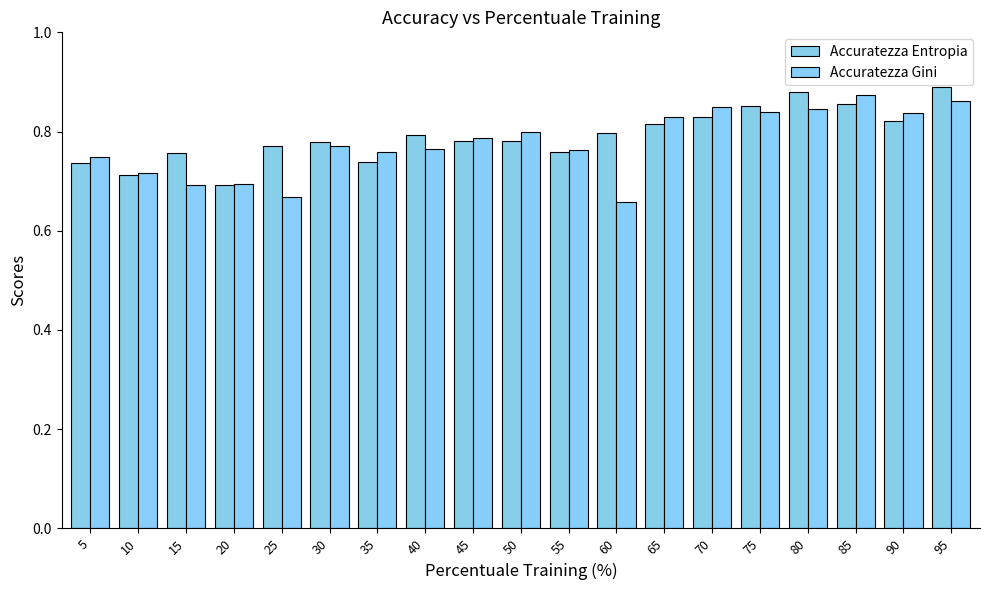

Reading left to right, extract all data points from this chart.

Accuratezza Entropia: 0.7	0.7	0.8	0.7	0.8	0.8	0.7	0.8	0.8	0.8	0.8	0.8	0.8	0.8	0.9	0.9	0.9	0.8	0.9
Accuratezza Gini: 0.7	0.7	0.7	0.7	0.7	0.8	0.8	0.8	0.8	0.8	0.8	0.7	0.8	0.8	0.8	0.8	0.9	0.8	0.9